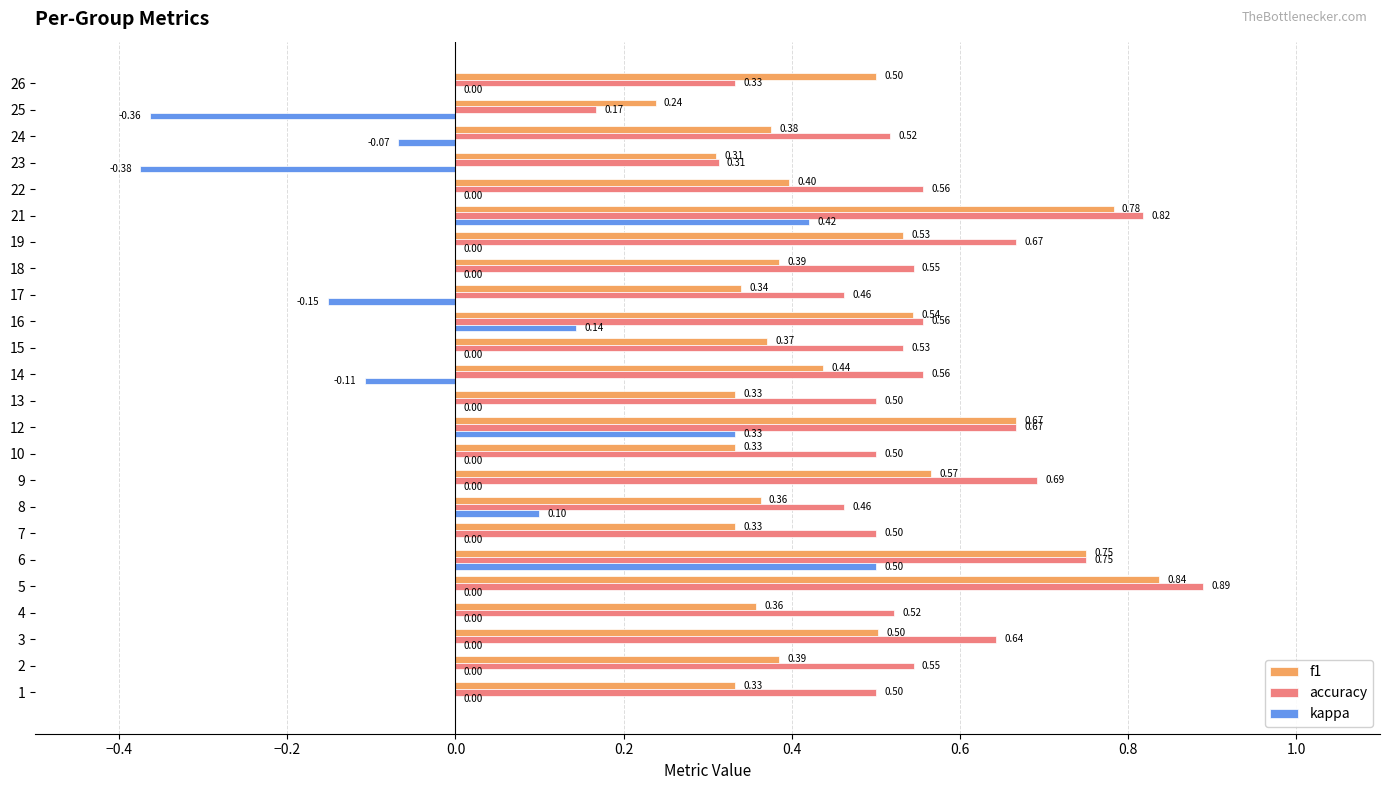

Between 7 and 18, which series saw the biggest shift?

f1